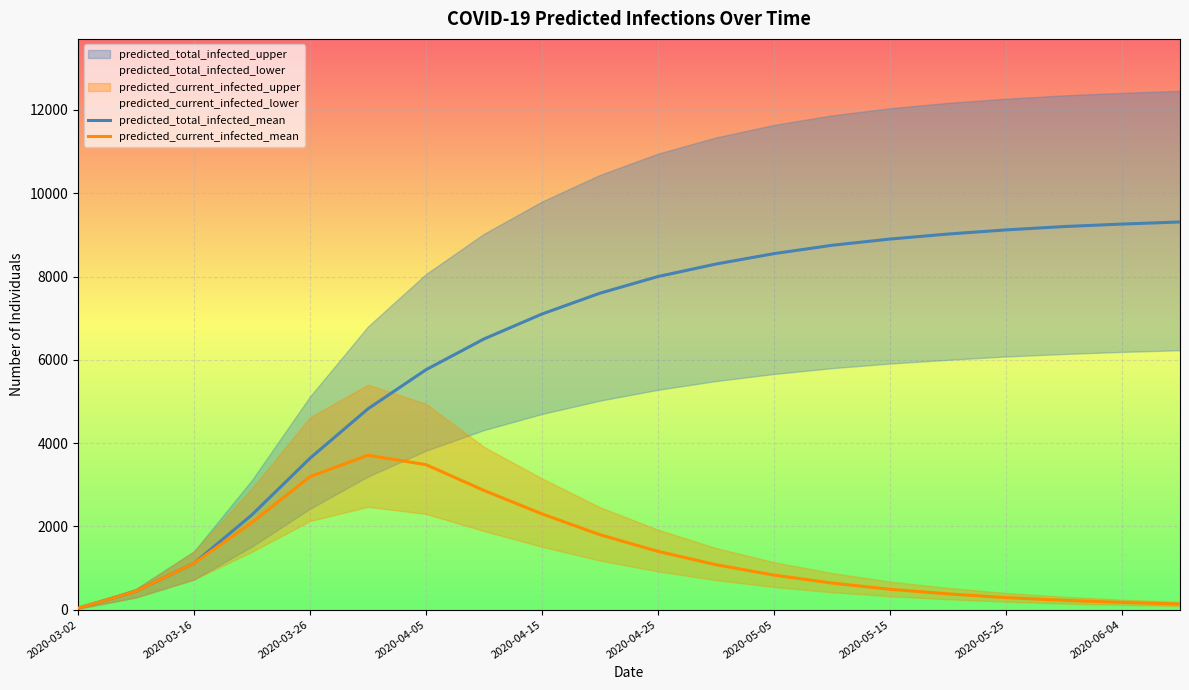

The predicted_current_infected_mean series shows 490 at 2020-05-15. True or false?

True